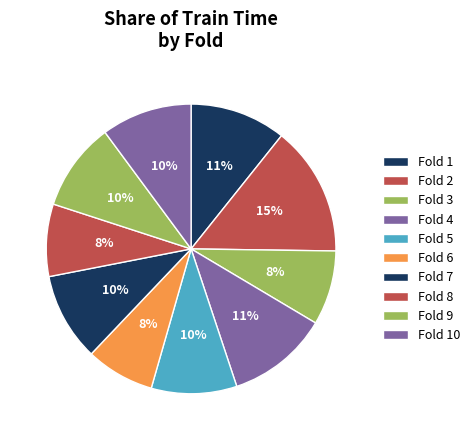

Which has a higher value, Fold 5 or Fold 3?

Fold 5